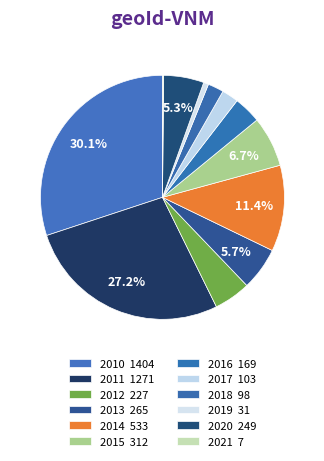

Between 2010 and 2014, which is larger?

2010